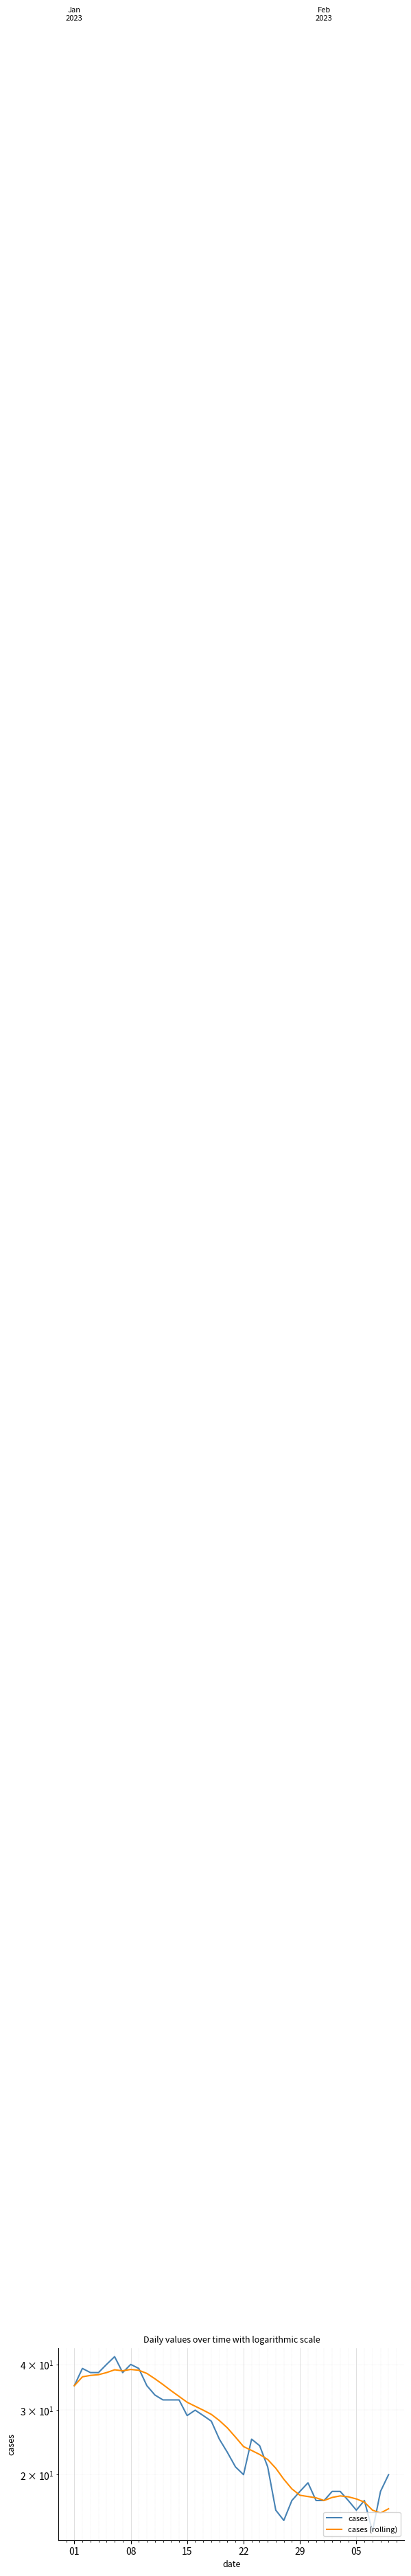

How many intersections are there between cases (rolling) and cases?

11